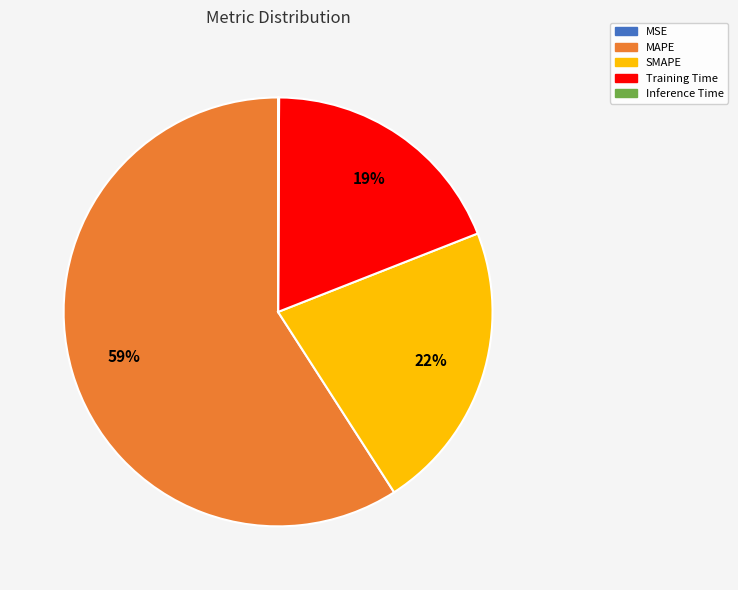

To the nearest percent, what is the average slice percentage?

20%